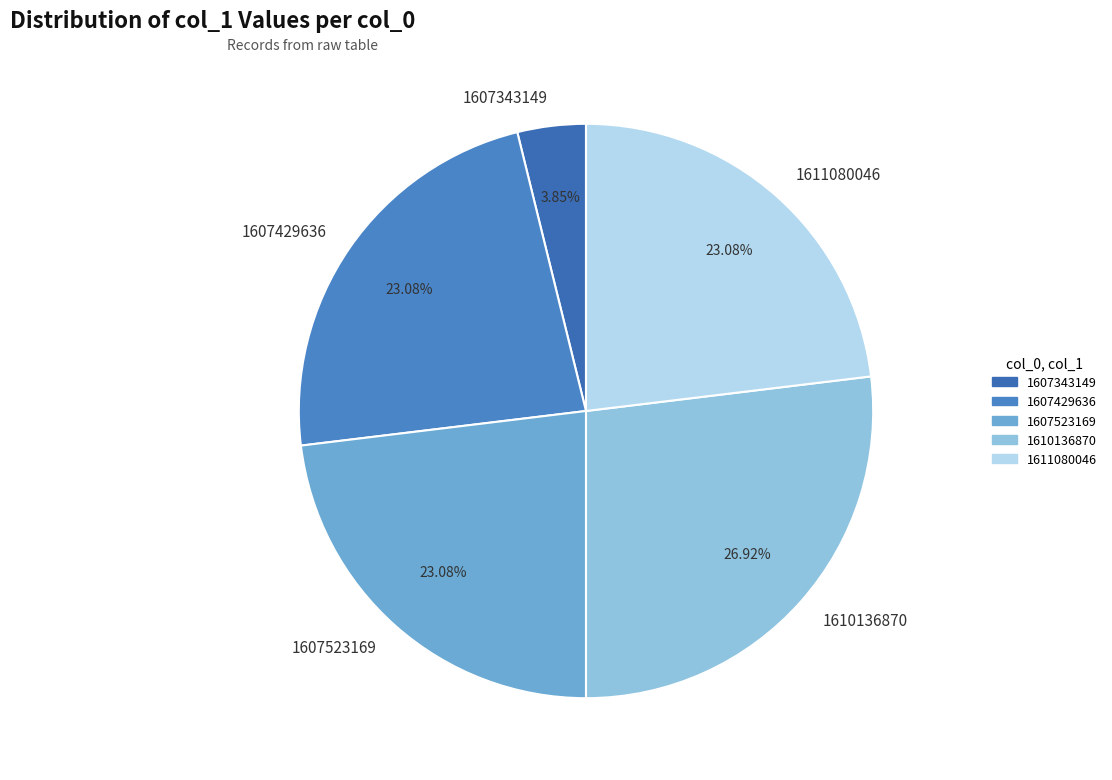

What is the ratio of the value at 1610136870 to the value at 1607429636?

1.2